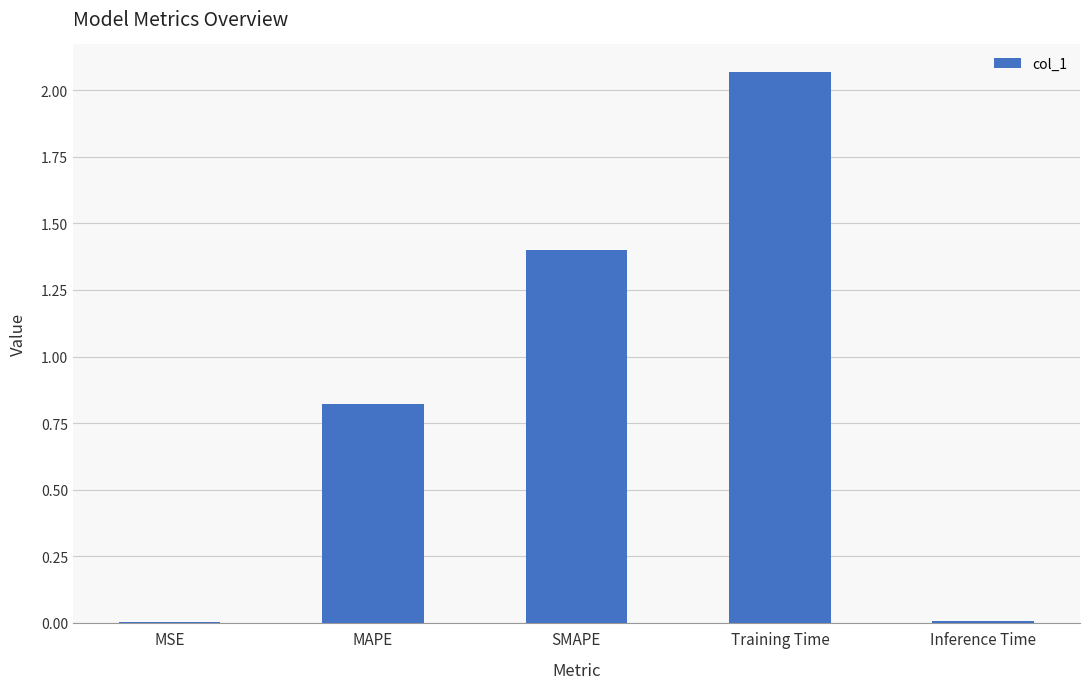

What value does the data have at SMAPE?

1.4